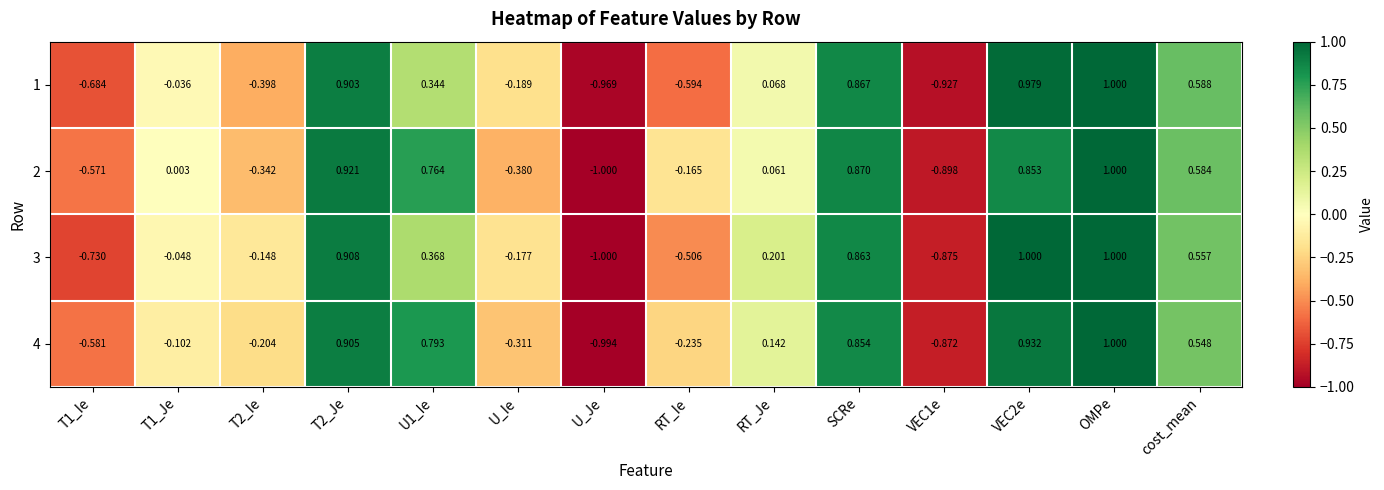

Is the value of 3 at RT_Ie greater than the value of 1 at VEC1e?

Yes